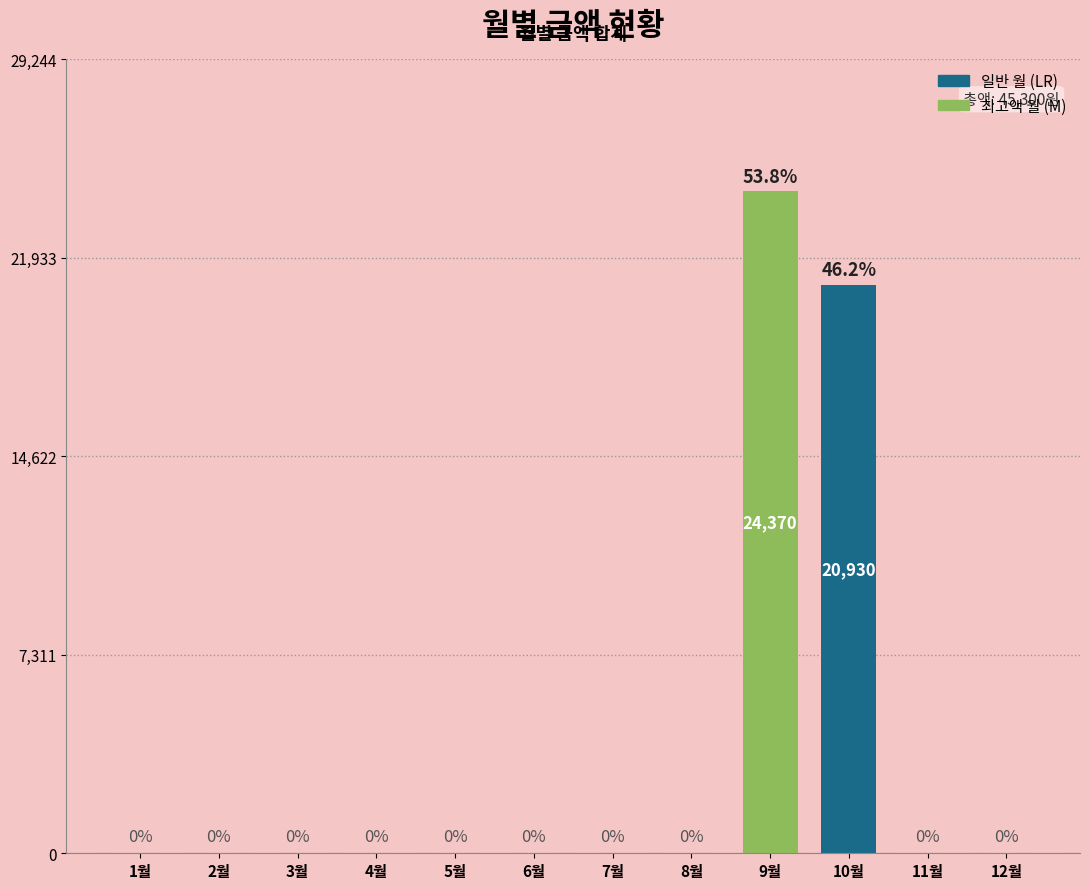

Reading left to right, transcribe all the data shown in this chart.

1월=0	2월=0	3월=0	4월=0	5월=0	6월=0	7월=0	8월=0	9월=24370	10월=20930	11월=0	12월=0